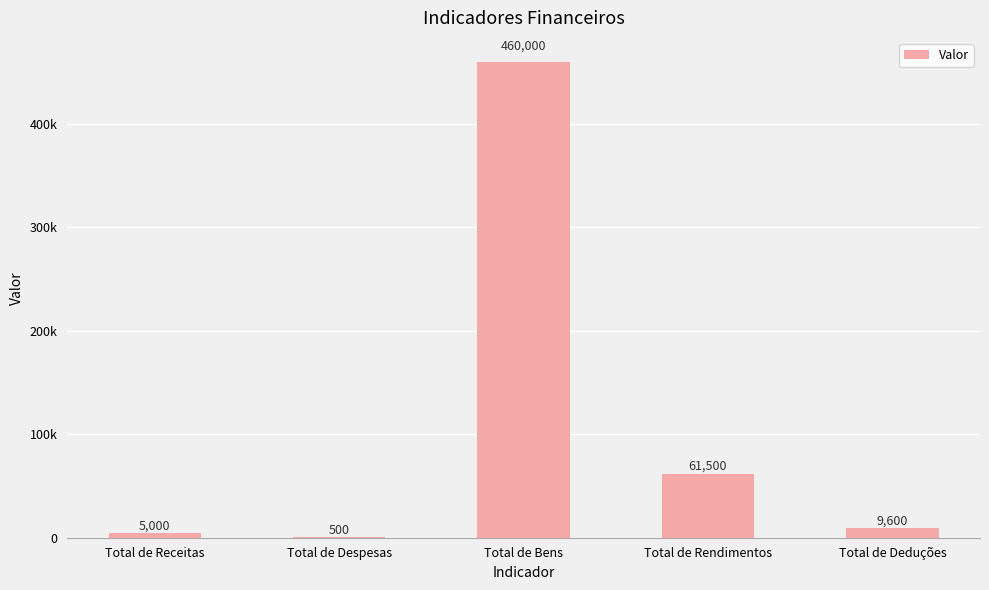

True or false: the data shows 4047 at Total de Deduções.

False